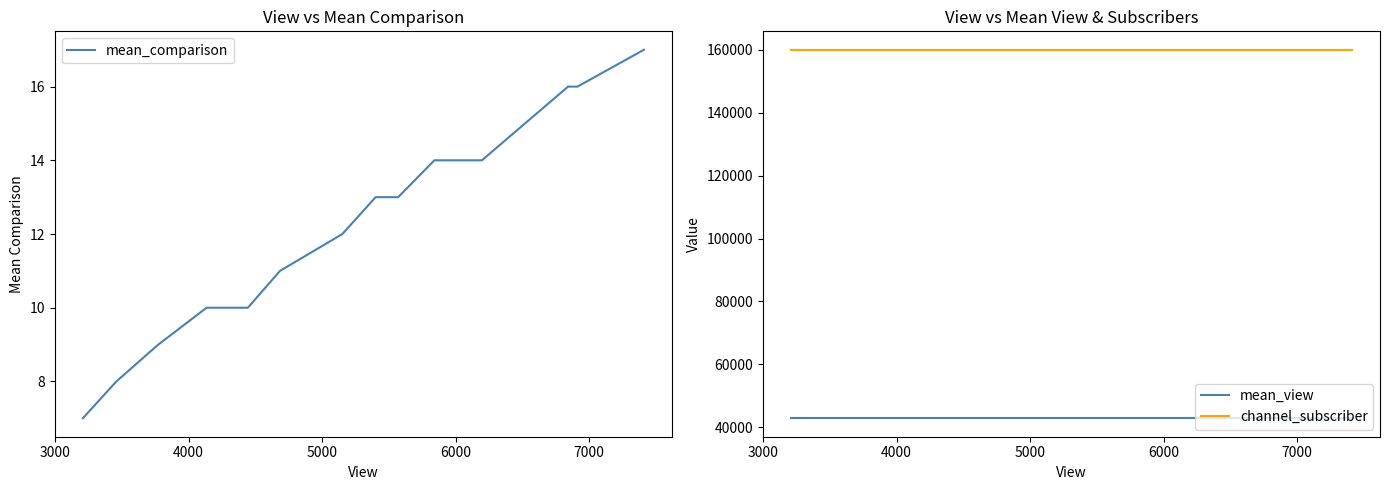

What is the highest value of the mean_comparison series?

17